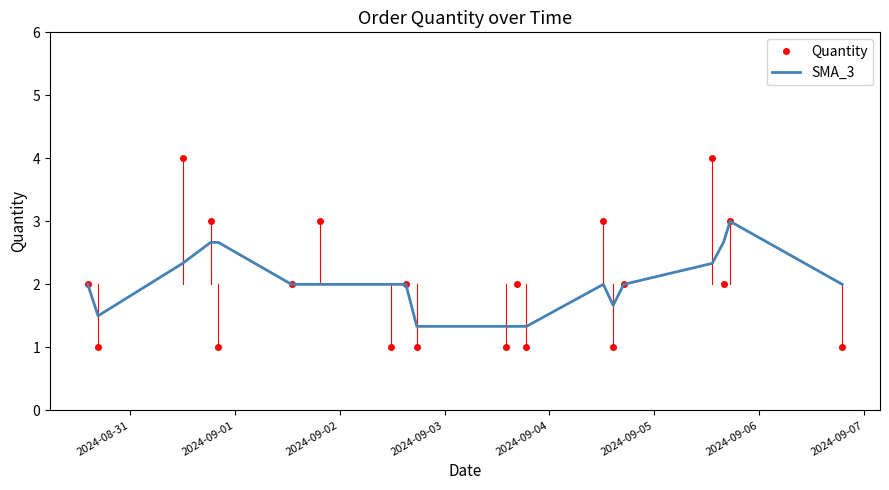

What is the maximum value shown in the chart?

4.0